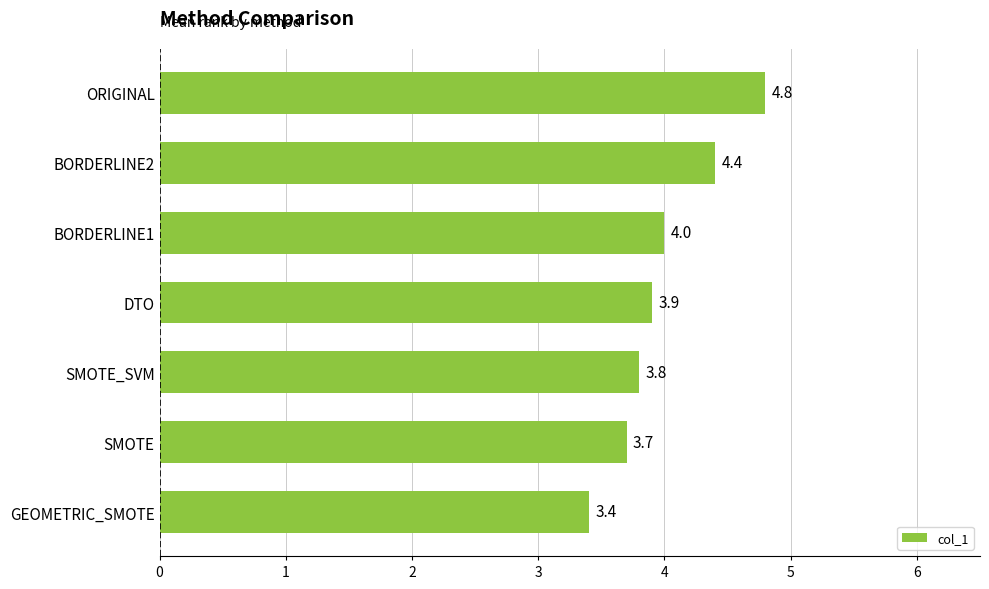

The chart shows a value of 3.8 at SMOTE_SVM. True or false?

True